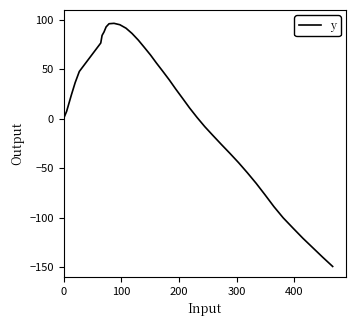

What is the greatest value displayed?

96.4